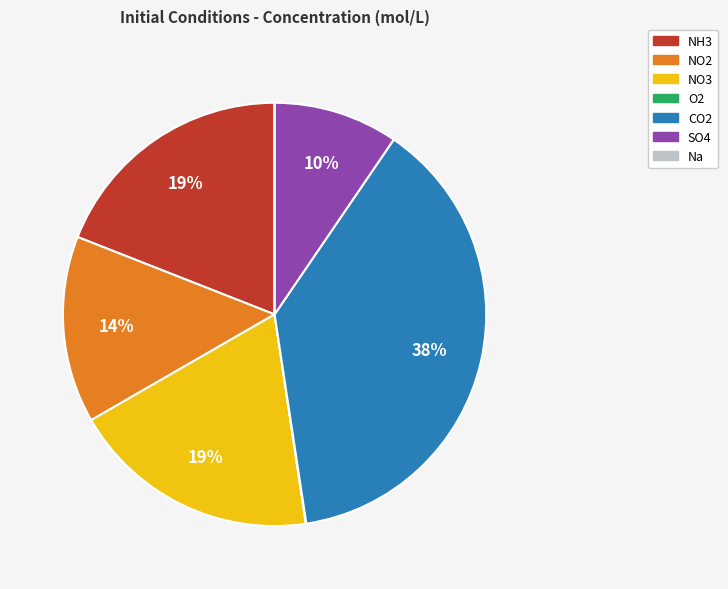

Is it true that NH3 is 28% of the pie?

False